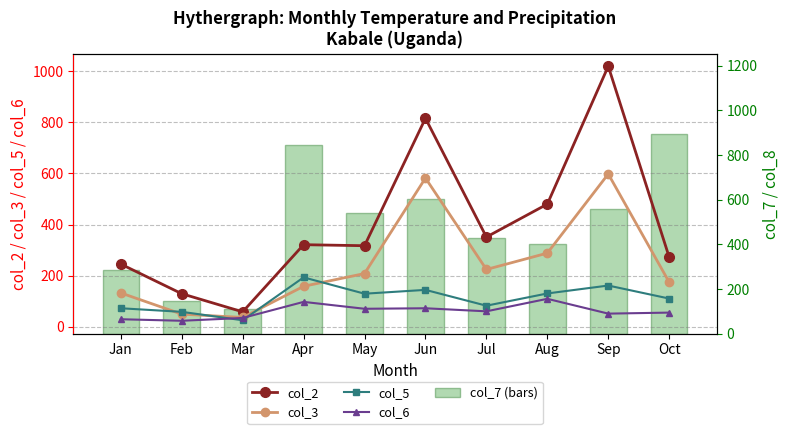

Reading left to right, what are all the values shown in this chart?

col_2: 245	129	58	321	317	816	351	480	1020	272
col_3: 132	49	36	158	208	582	224	288	598	174
col_5: 72	58	25	193	129	144	82	130	161	110
col_6: 29	23	34	97	70	72	60	109	51	55
col_7 (bars): 285	146	109	846	542	602	428	402	560	896